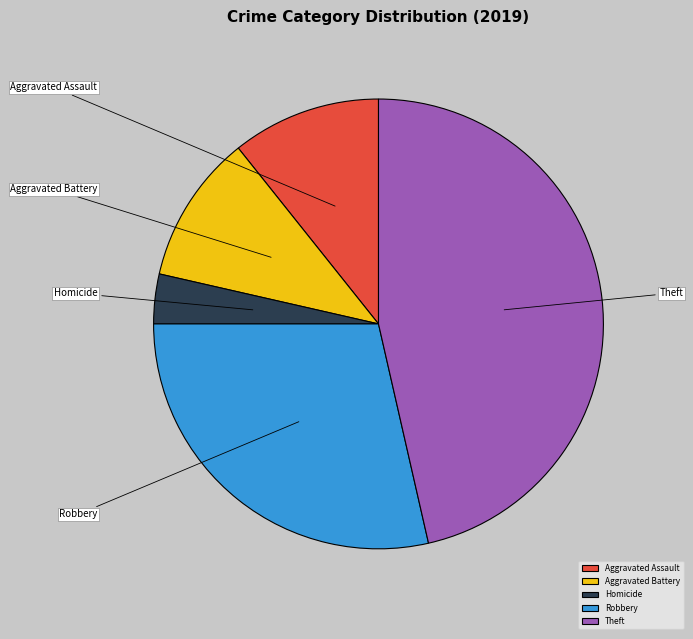

How many segments does this pie chart have?

5